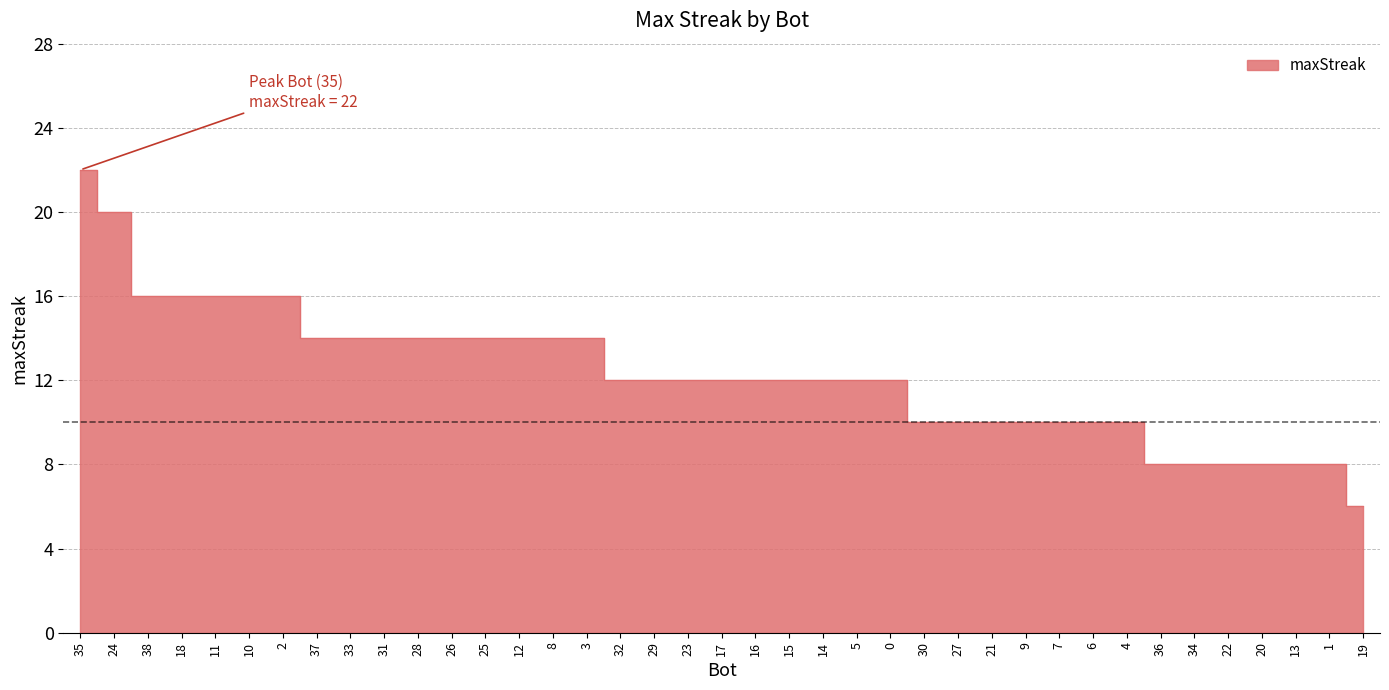

What position from the right is 29?

22